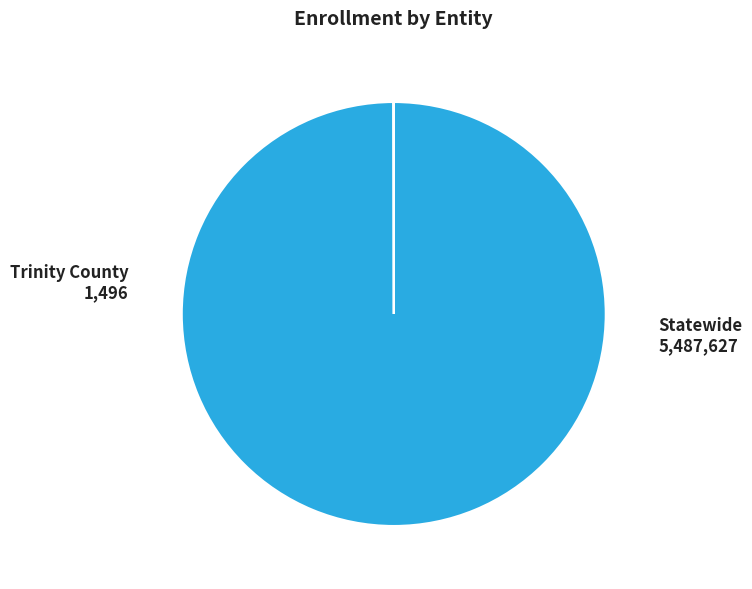

Which category has the biggest portion of the pie?

Statewide